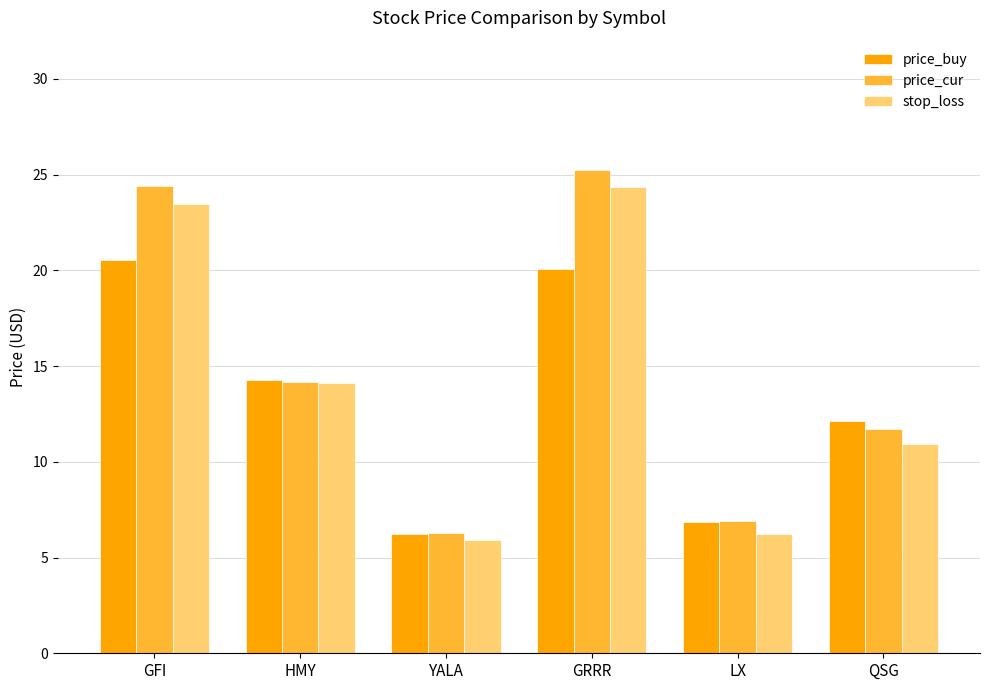

Reading left to right, list all the values displayed in this chart.

price_buy: 20.5	14.3	6.2	20.1	6.8	12.1
price_cur: 24.4	14.2	6.3	25.2	6.9	11.7
stop_loss: 23.5	14.1	5.9	24.4	6.2	10.9